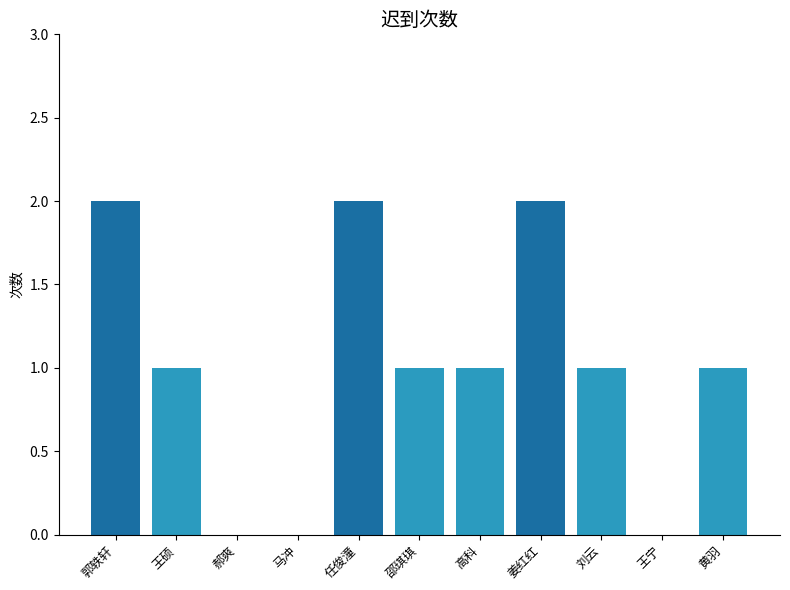

Does the chart contain stacked bars?

No